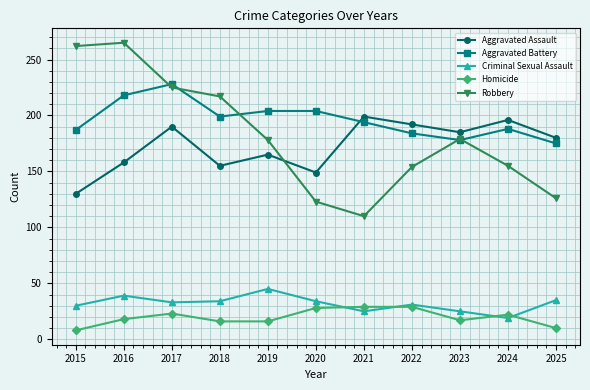

True or false: Robbery and Aggravated Battery intersect in this chart.

True